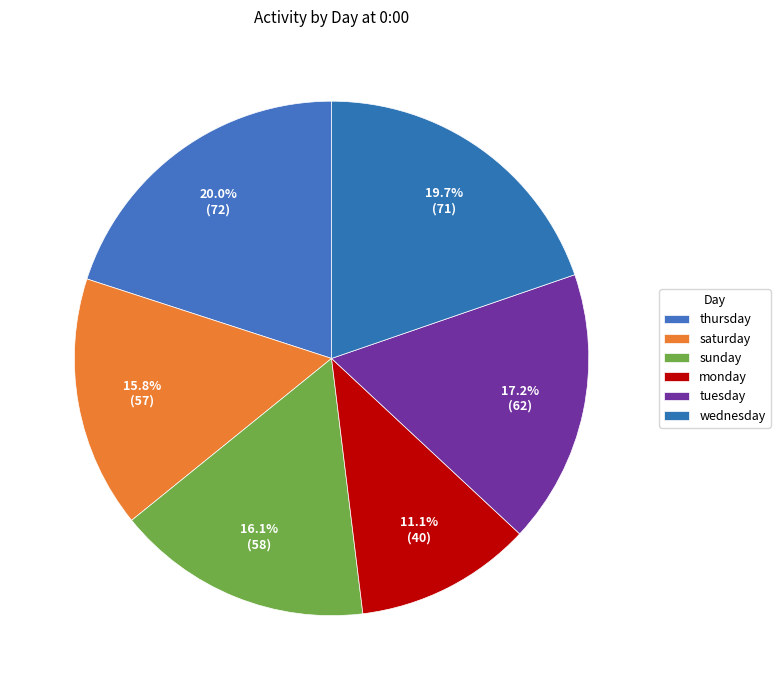

How many segments does this pie chart have?

6